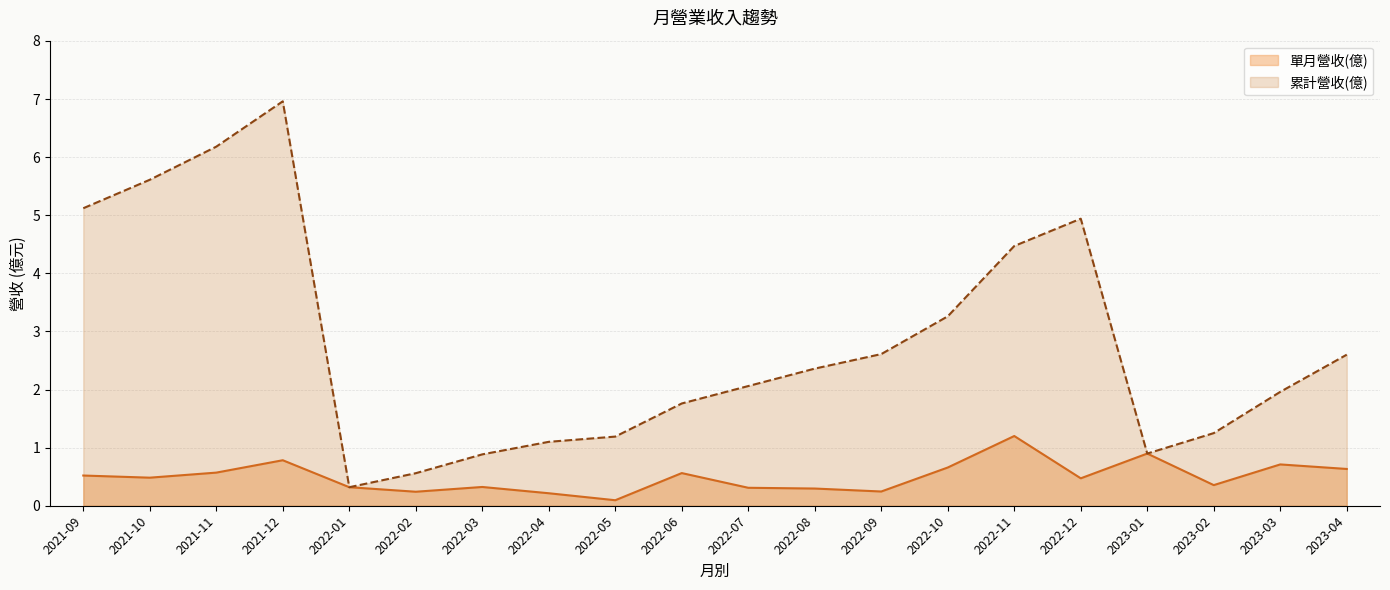

Where is the first local minimum for 單月營收(億)?

2021-10